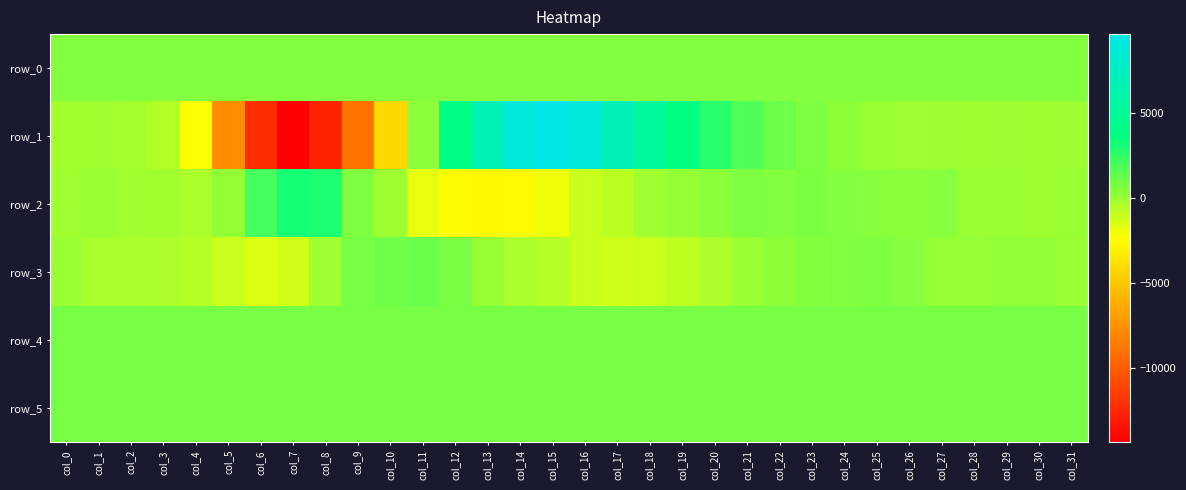

Which label corresponds to the smallest value in the chart?

col_7